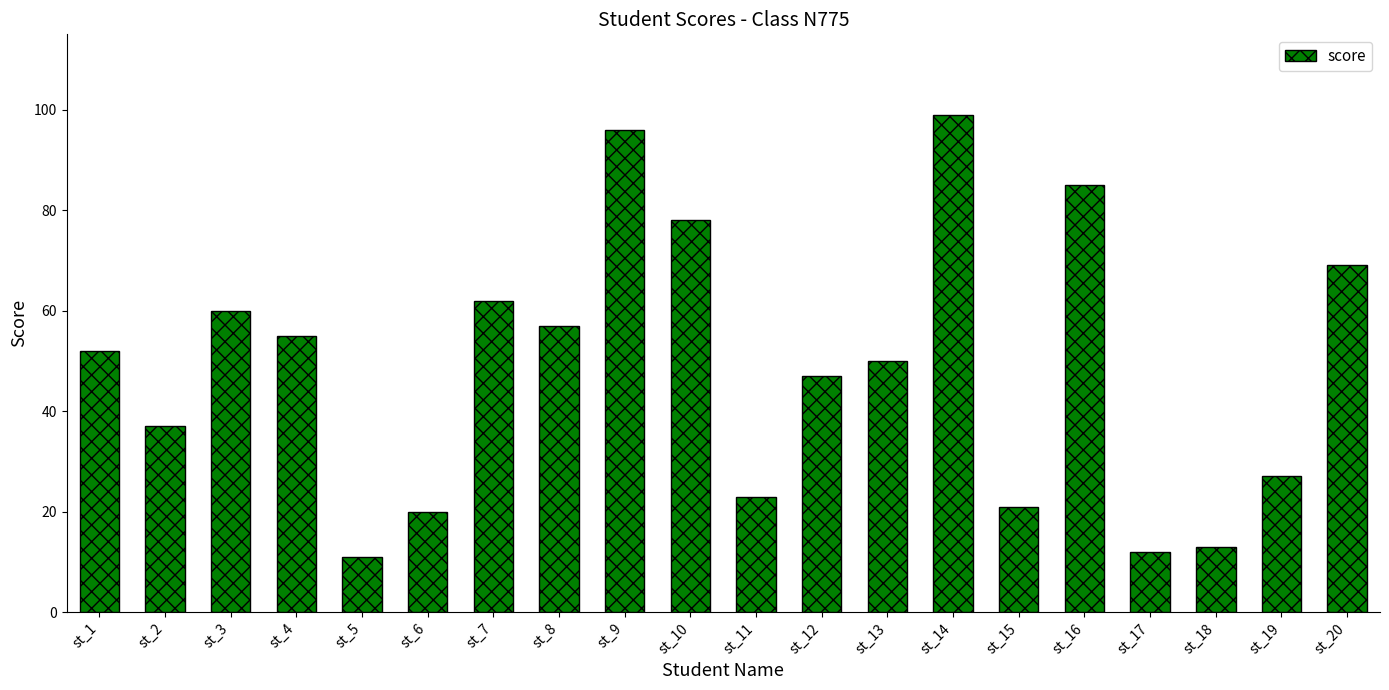

Is it true that the value at st_6 is 32?

False